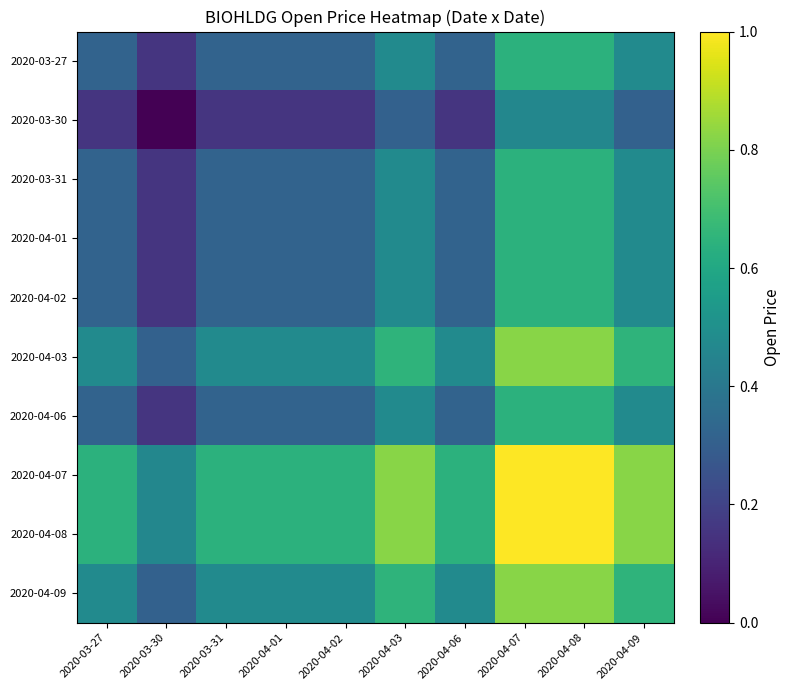

Which label corresponds to the smallest value in the chart?

2020-03-30